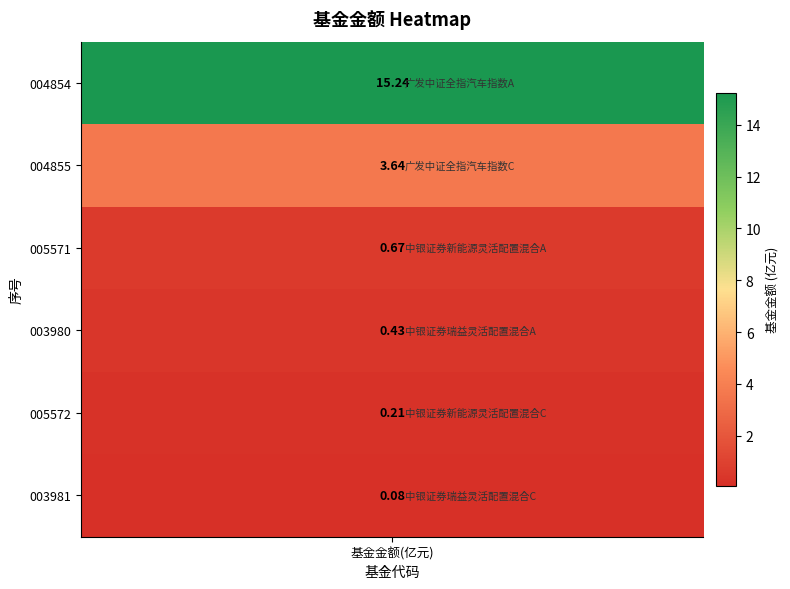

What value does the data have at 2?

0.7